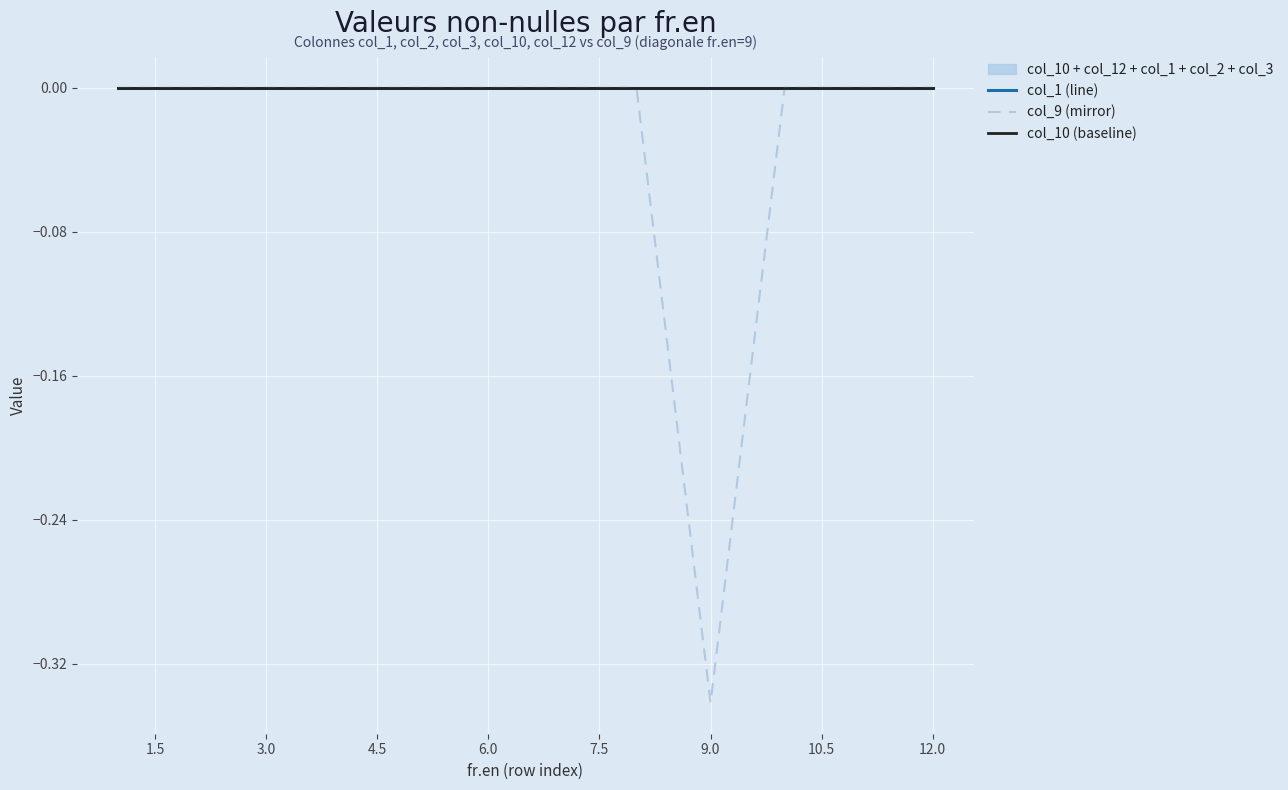

Rank the series at 6.0 from highest to lowest value.

col_1 (line), col_9 (mirror), col_10 (baseline)